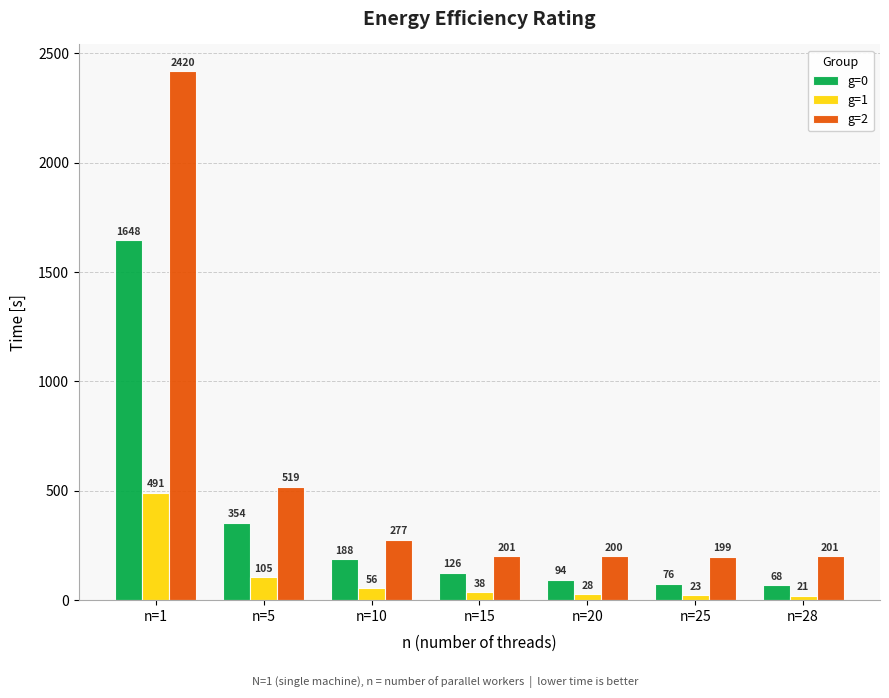

What is the difference between the second highest and second lowest values in the g=2 series?

318.9